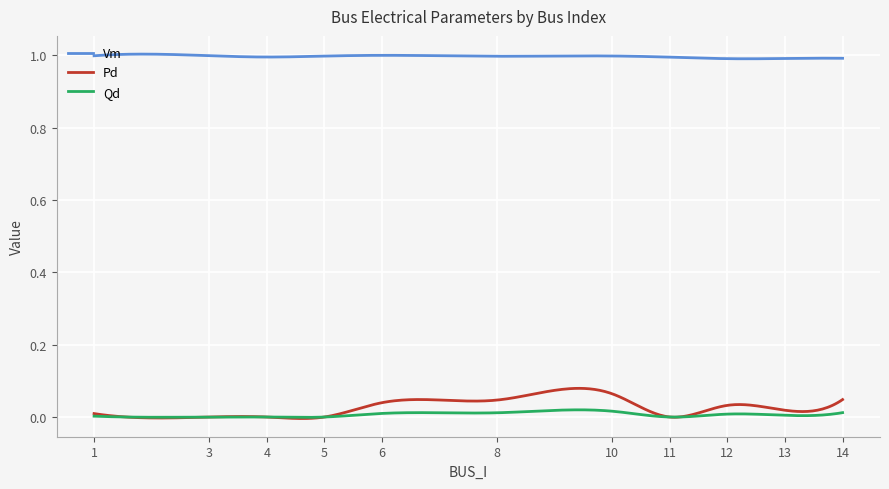

Which series has the largest total across all categories?

Vm